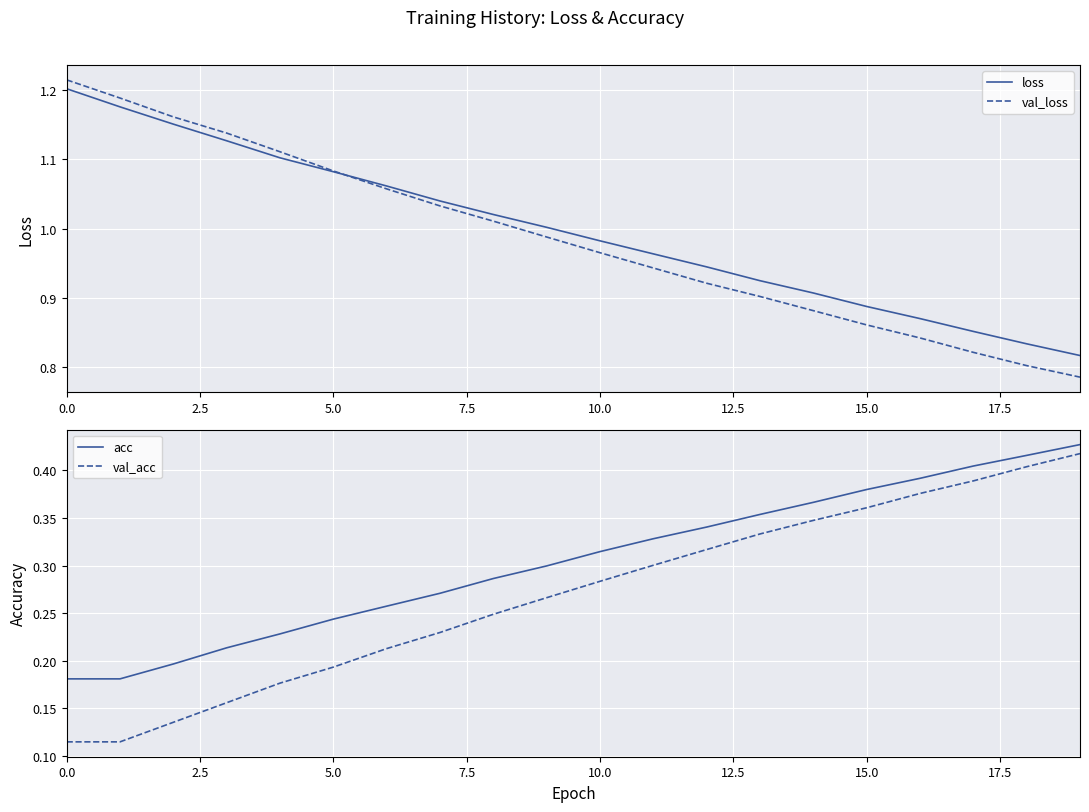

True or false: val_loss and acc cross at least once.

False